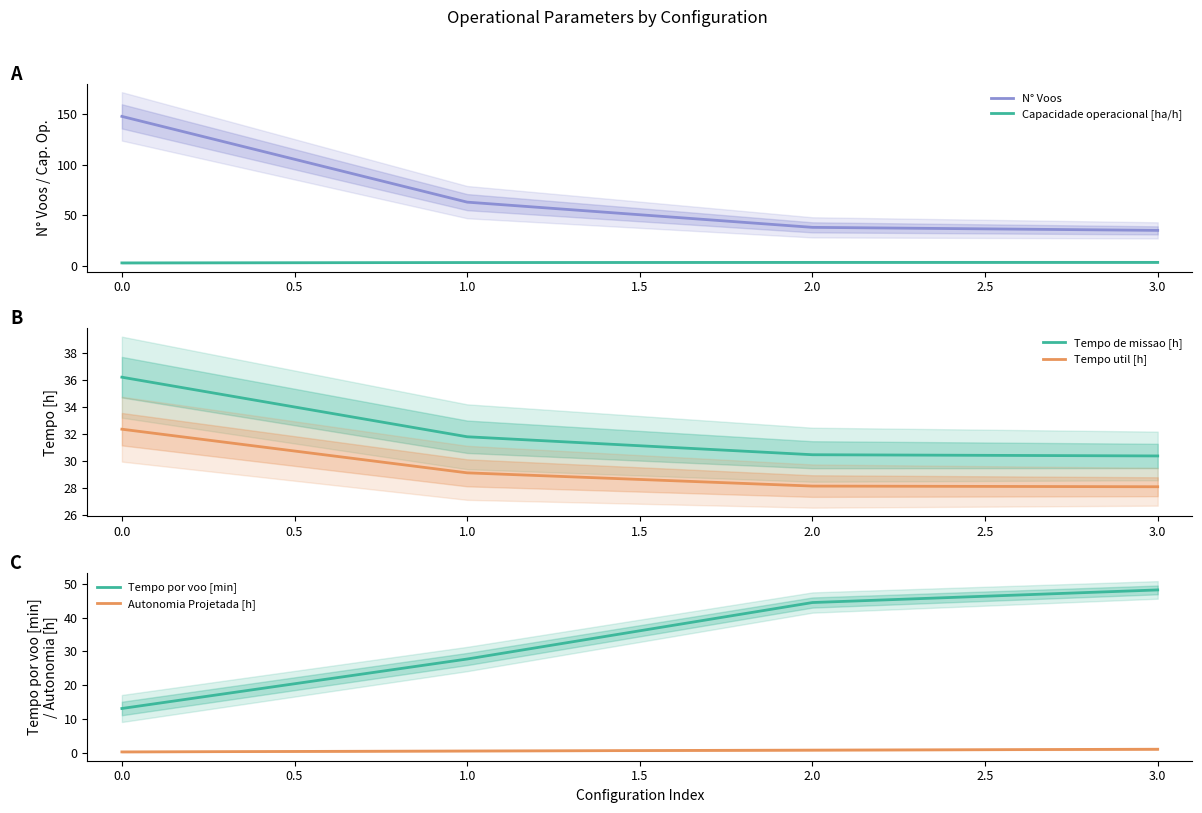

What is the average value of the Tempo por voo [min] series?

33.4